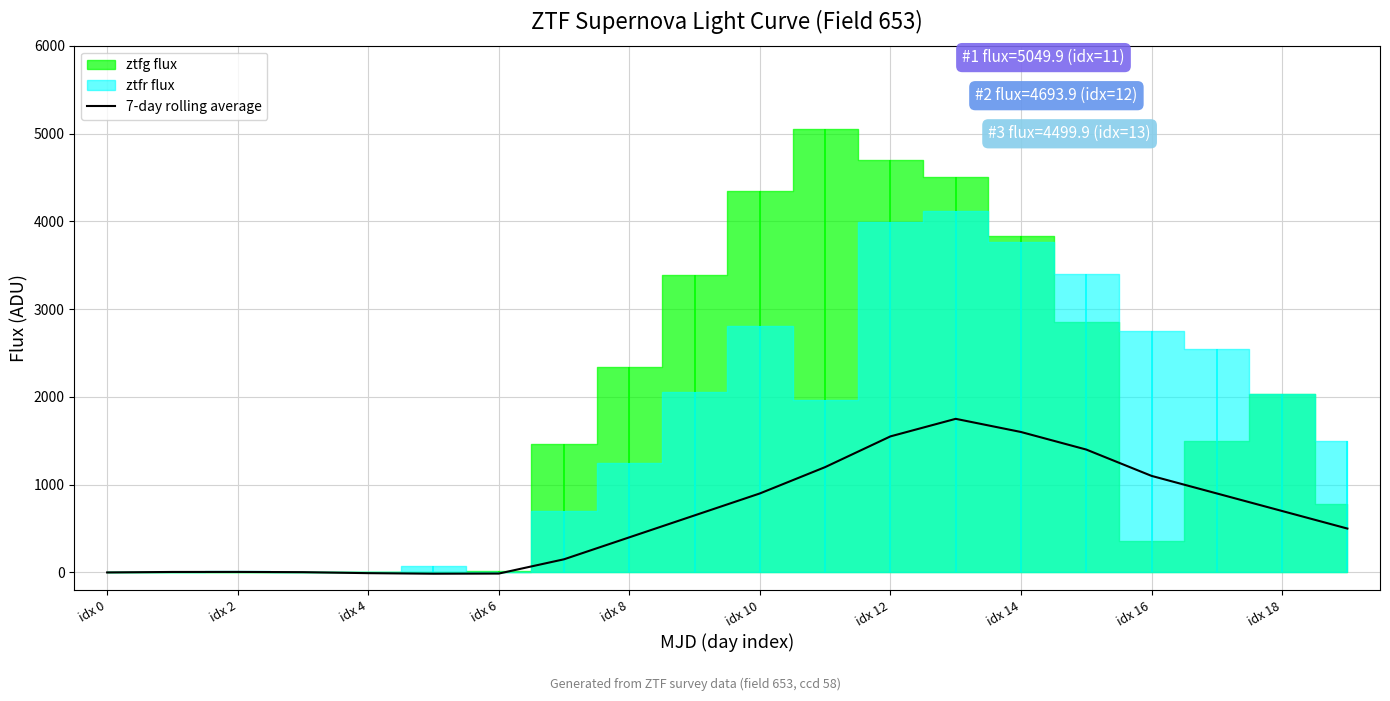

What is the label of the 2nd point from the right?

idx 18